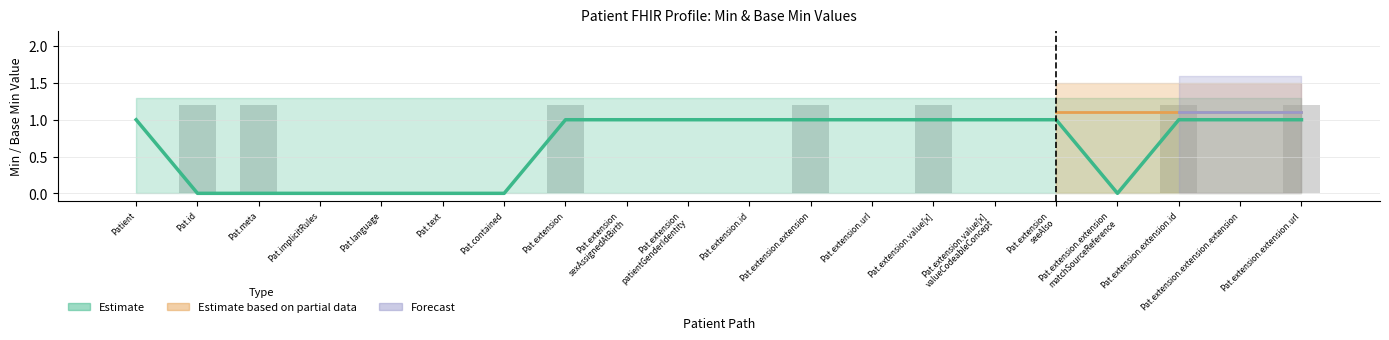

Where is the data nearest to the value 0?

Patient